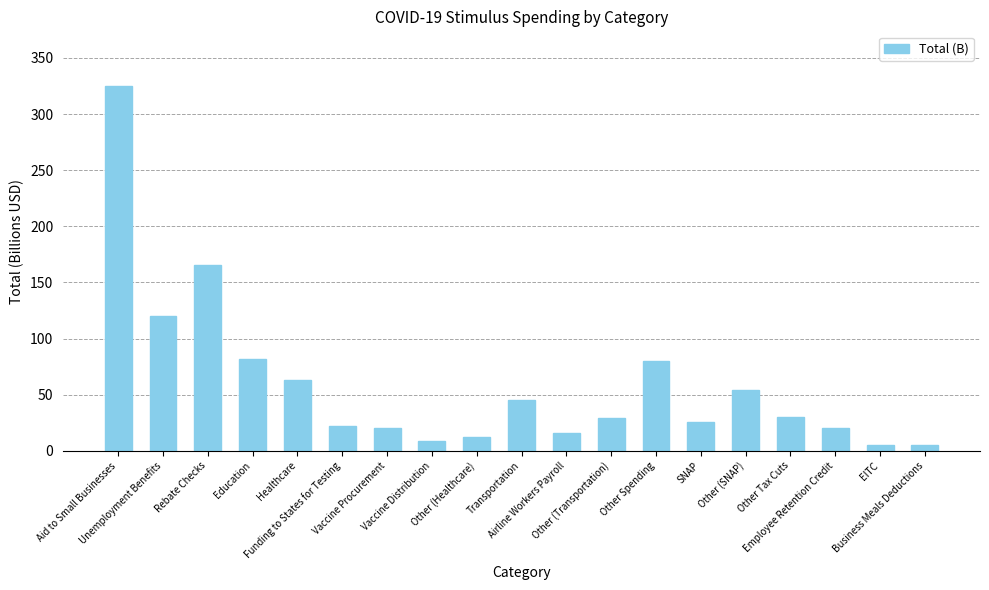

What is the maximum value shown in the chart?

325